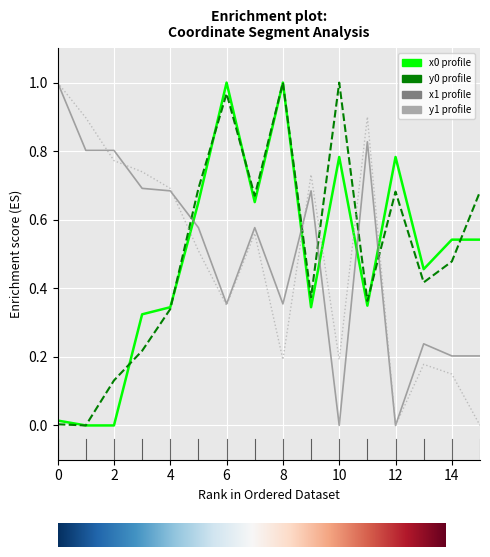

True or false: y1 profile and y0 profile cross at least once.

True